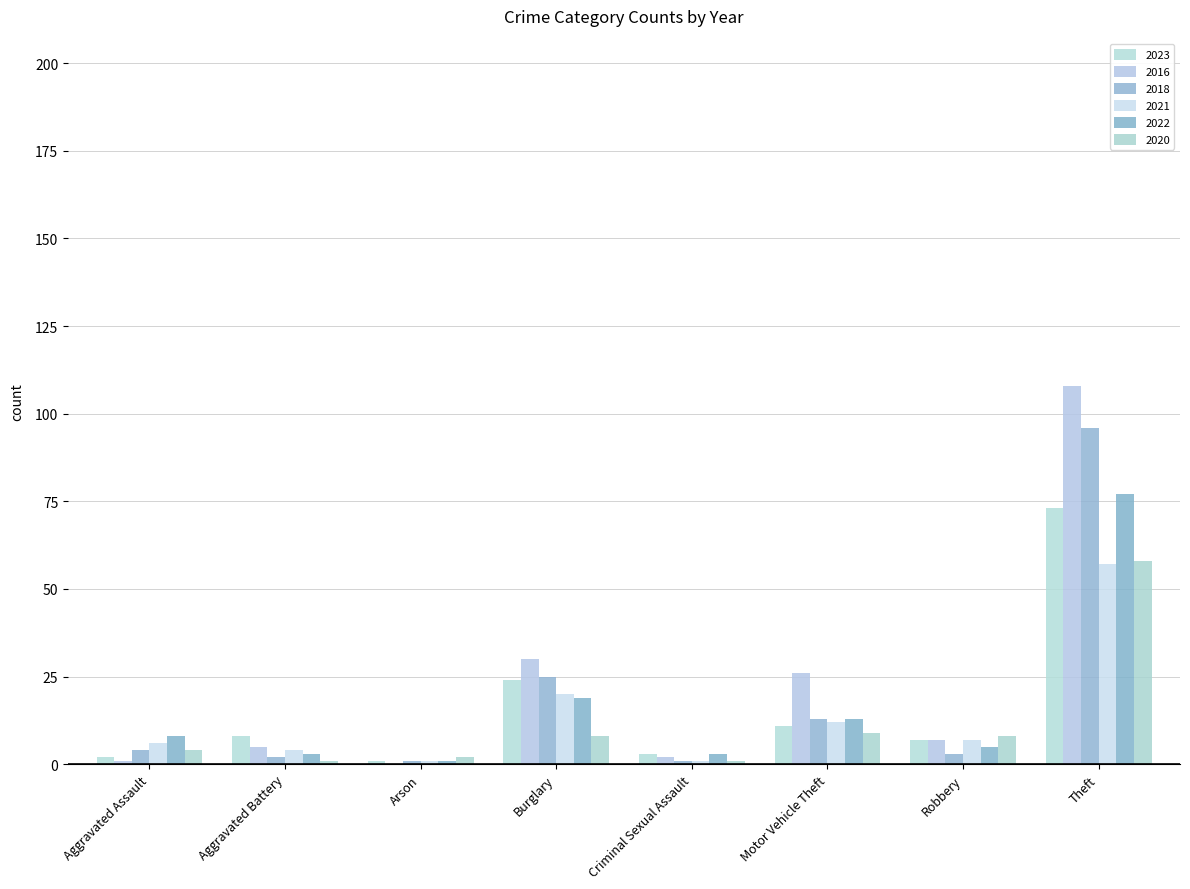

The 2020 series shows 100 at Theft. True or false?

False